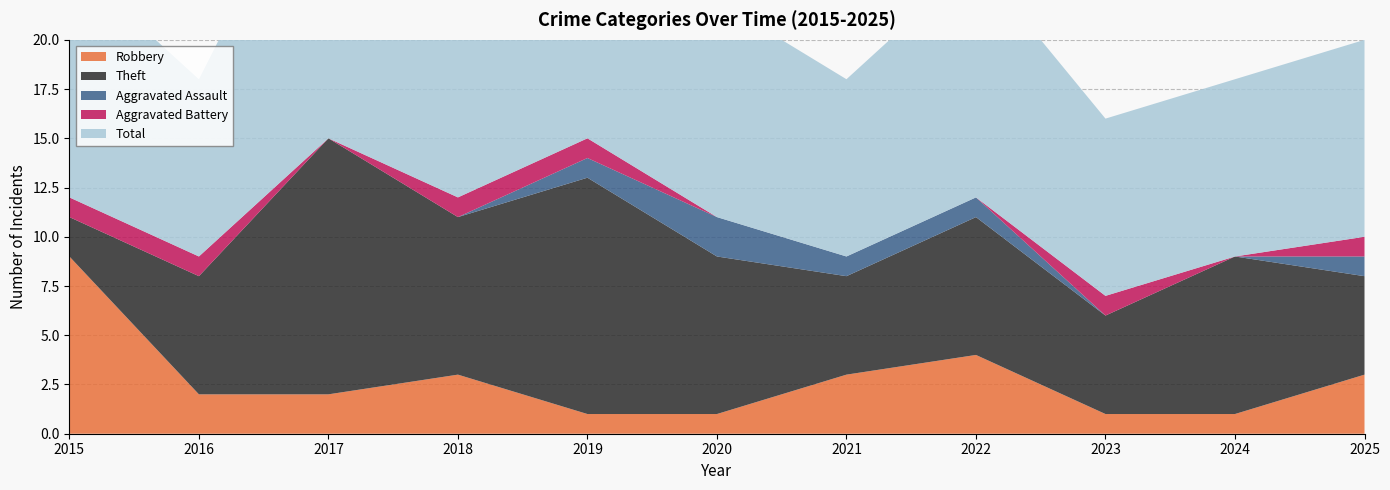

Reading right to left, extract all data points from this chart.

Robbery: 2025=3	2024=1	2023=1	2022=4	2021=3	2020=1	2019=1	2018=3	2017=2	2016=2	2015=9
Theft: 2025=5	2024=8	2023=5	2022=7	2021=5	2020=8	2019=12	2018=8	2017=13	2016=6	2015=2
Aggravated Assault: 2025=1	2024=0	2023=0	2022=1	2021=1	2020=2	2019=1	2018=0	2017=0	2016=0	2015=0
Aggravated Battery: 2025=1	2024=0	2023=1	2022=0	2021=0	2020=0	2019=1	2018=1	2017=0	2016=1	2015=1
Total: 2025=10	2024=9	2023=9	2022=12	2021=9	2020=11	2019=15	2018=12	2017=16	2016=9	2015=12